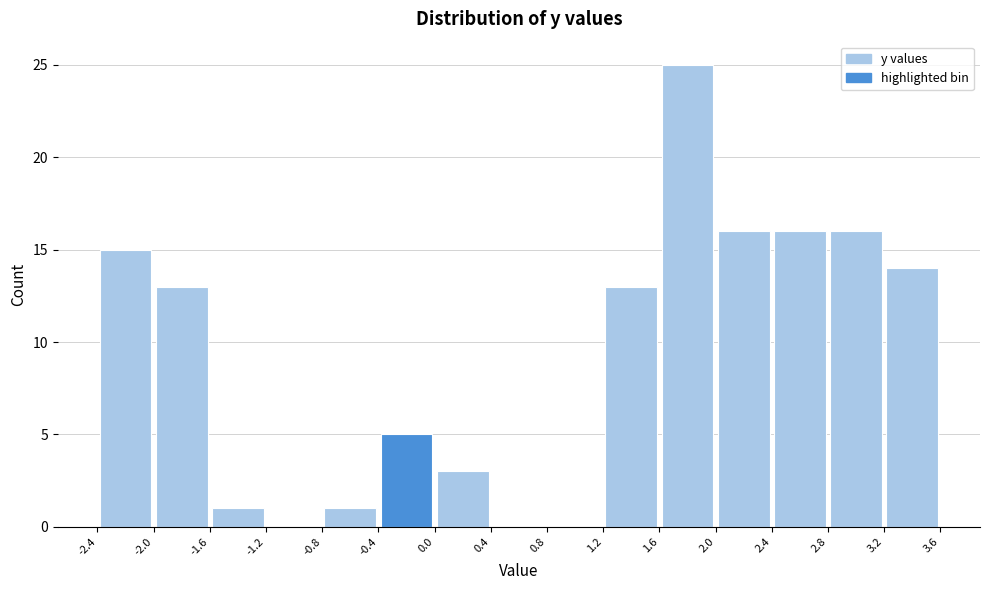

Reading left to right, transcribe this chart: for each bar, give the range it covers on the x-axis and its height. The values are not printed on the chart, so give them approximately, as read against the axis.

-2.4 to -2.0: 15
-2.0 to -1.6: 13
-1.6 to -1.2: 1
-1.2 to -0.8: 0
-0.8 to -0.4: 1
-0.4 to 0.0: 5
0.0 to 0.4: 3
0.4 to 0.8: 0
0.8 to 1.2: 0
1.2 to 1.6: 13
1.6 to 2.0: 25
2.0 to 2.4: 16
2.4 to 2.8: 16
2.8 to 3.2: 16
3.2 to 3.6: 14